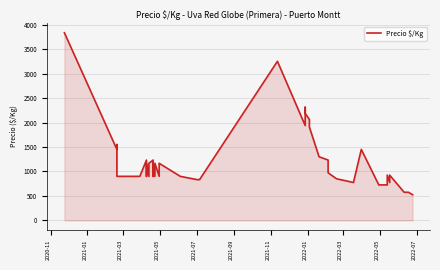

How many points are lower than both their immediate neighbors (excluding endpoints)?

9